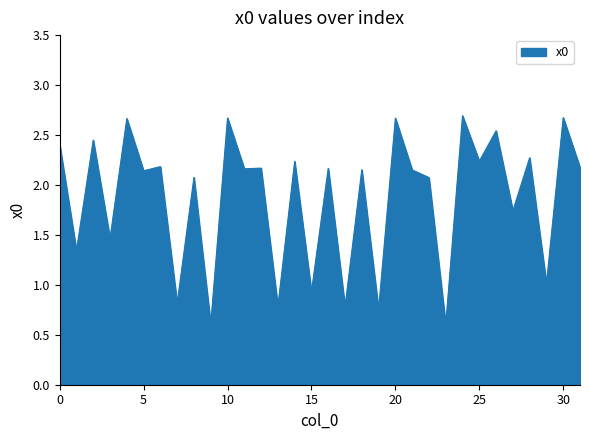

What is the smallest value displayed?

0.6